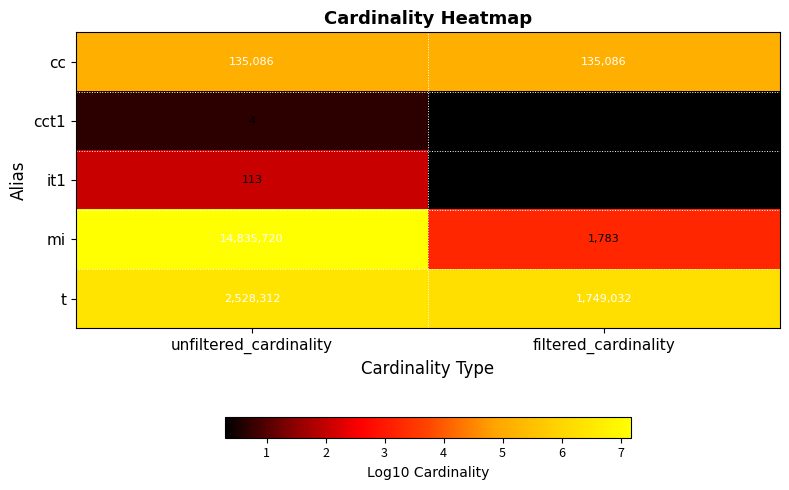

What is the average value of the cc series?

135086